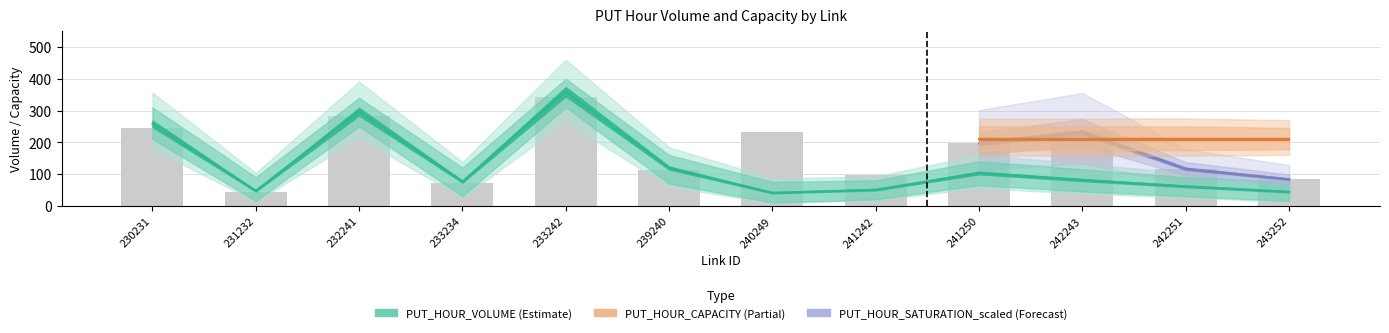

How many data points are above 196?

6